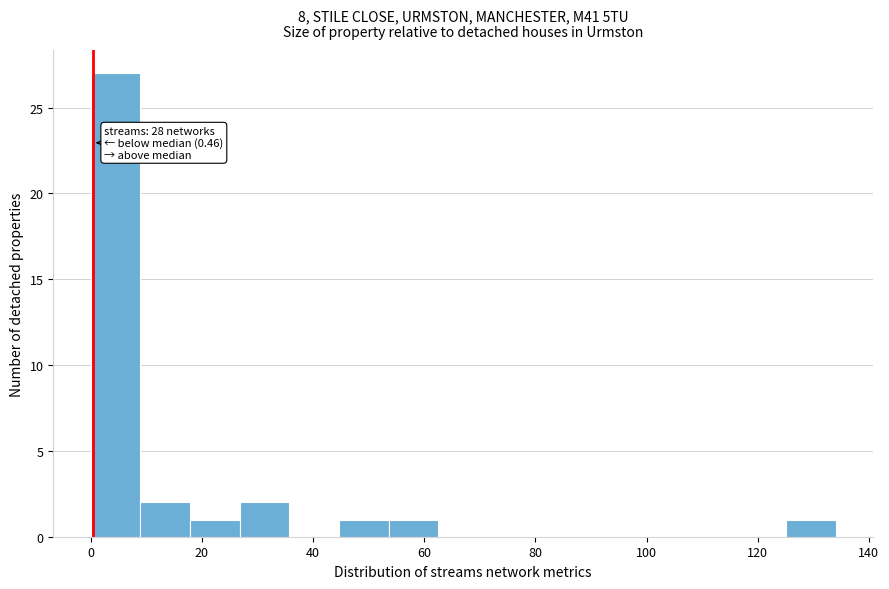

Over which range of the x-axis is the bar tallest?

0 to 8